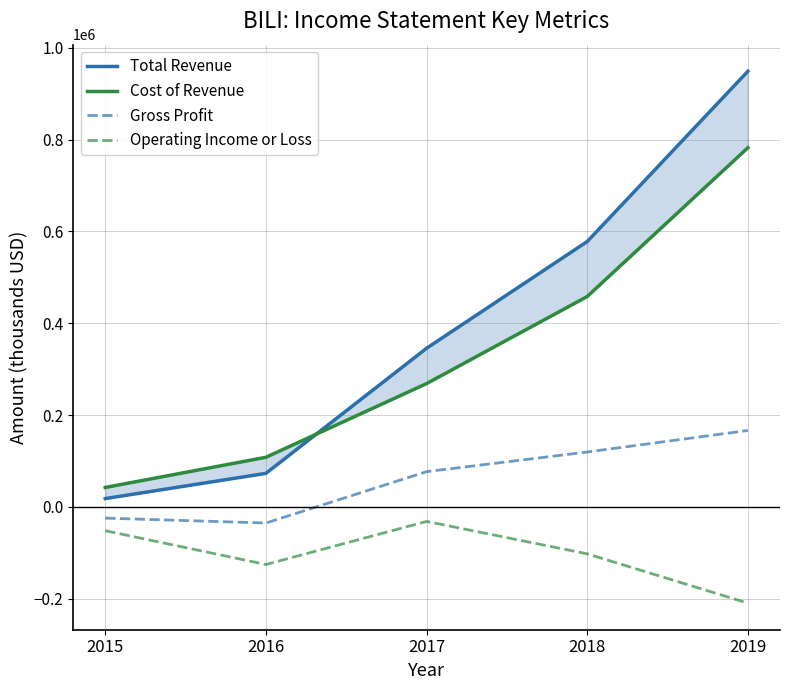

Which has a higher value, 2018 or 2019?

2019